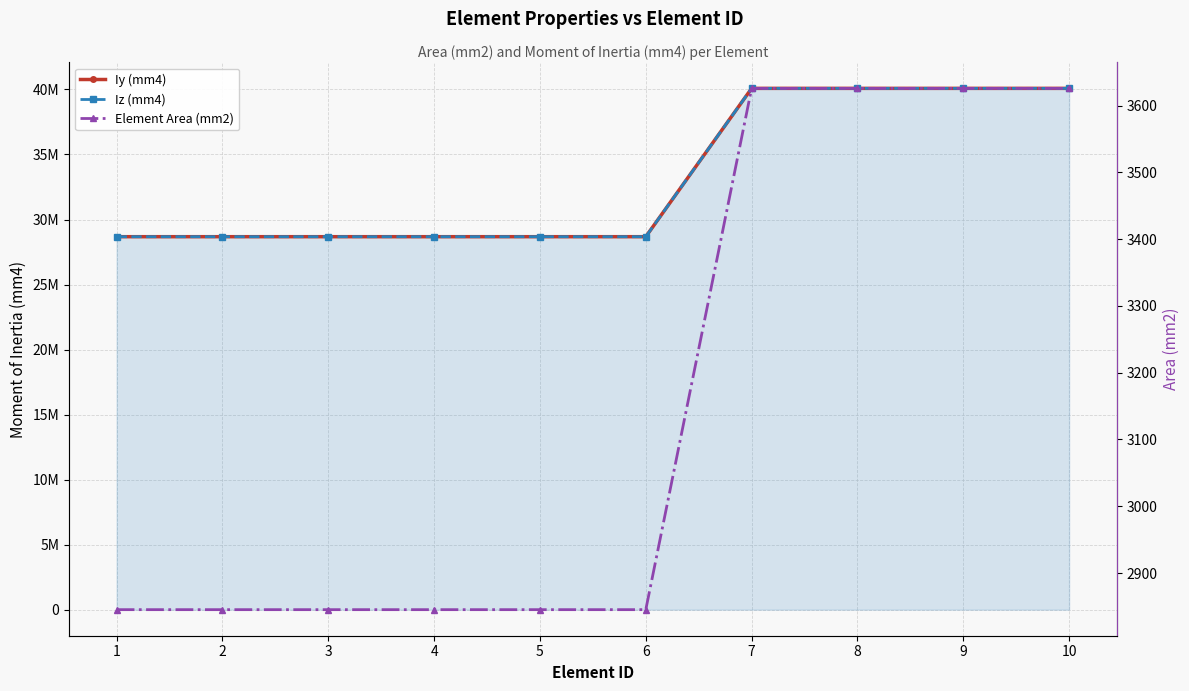

What is the difference between the highest and lowest values at 1?

28675500.7